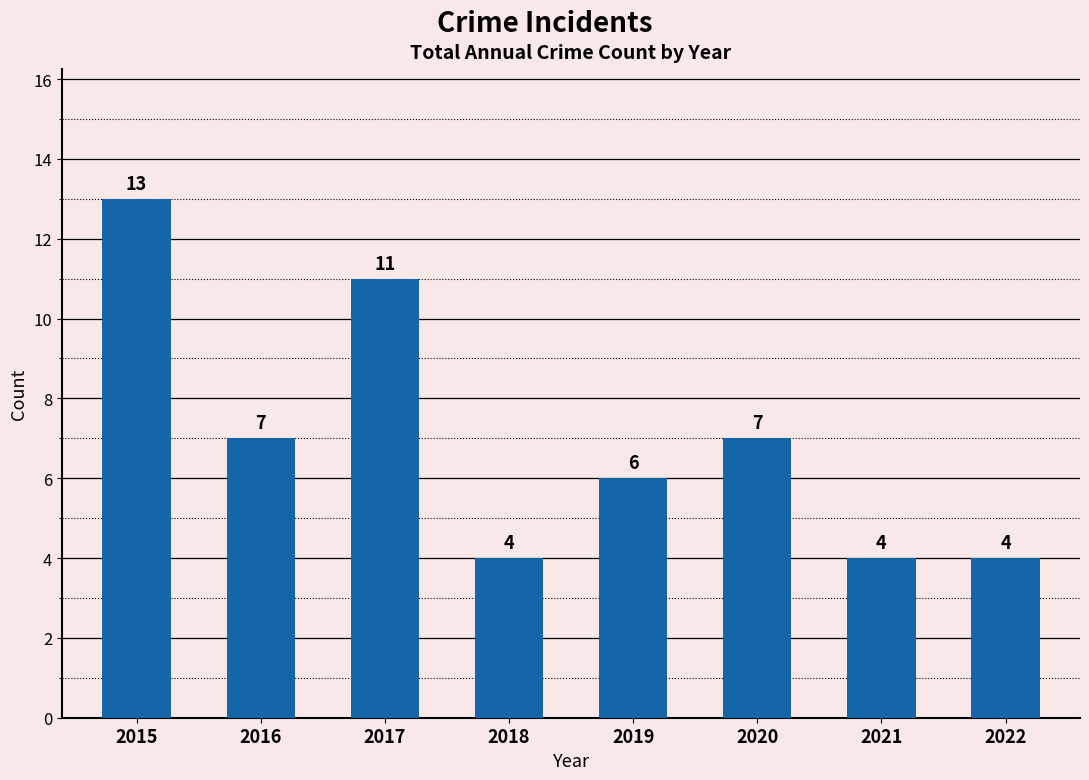

What is the smallest value displayed?

4